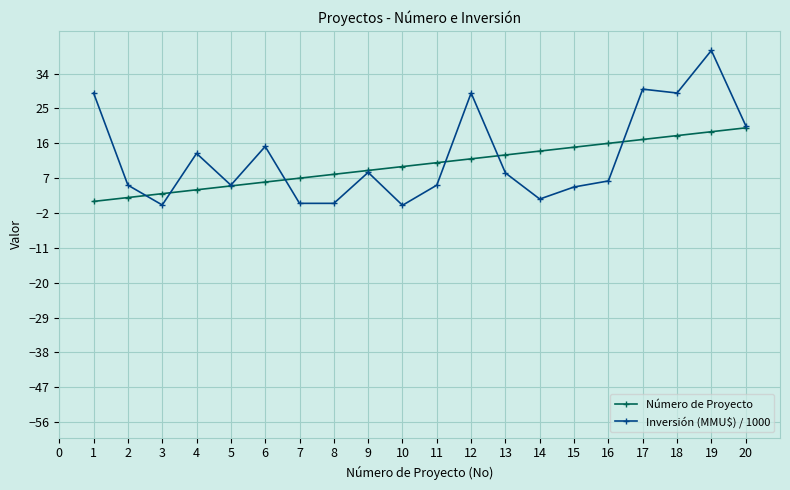

What is the difference between the highest and lowest values at 7?

6.5